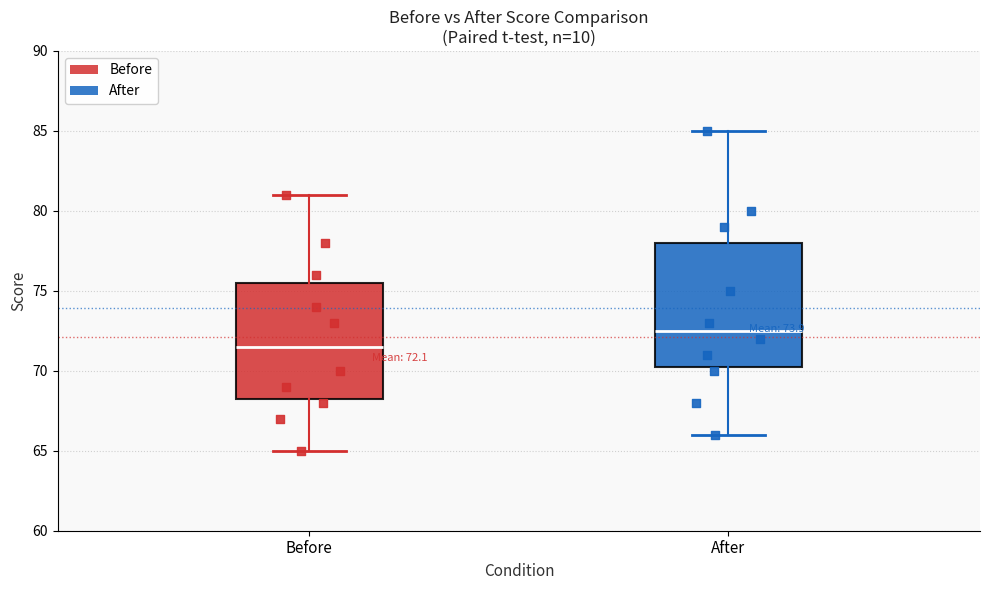

Which box is the tallest, from its lower edge to its upper edge?

After